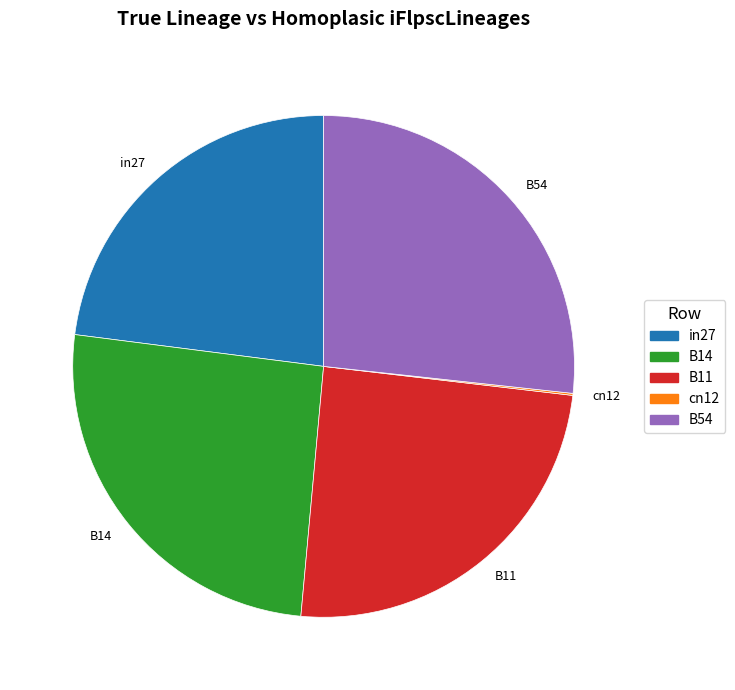

What is the largest slice in the pie chart?

B54